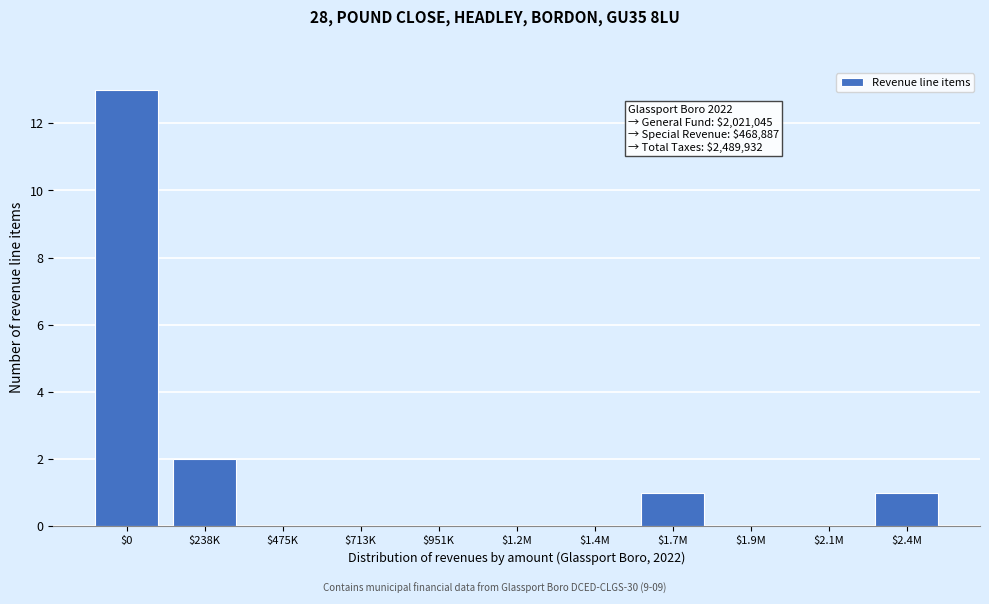

The chart shows a value of 0 at $1.2M. True or false?

True